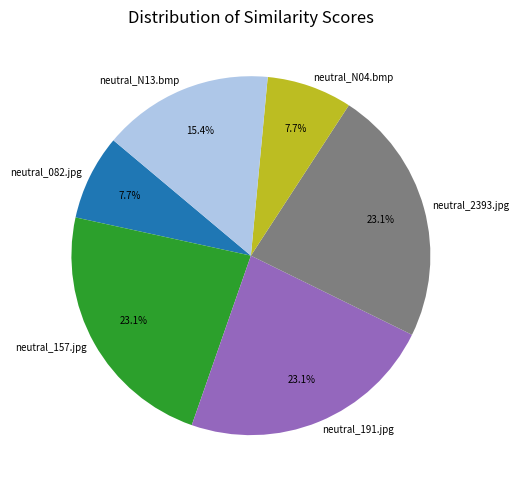

How much of the chart is everything except neutral_2393.jpg?

76.9%